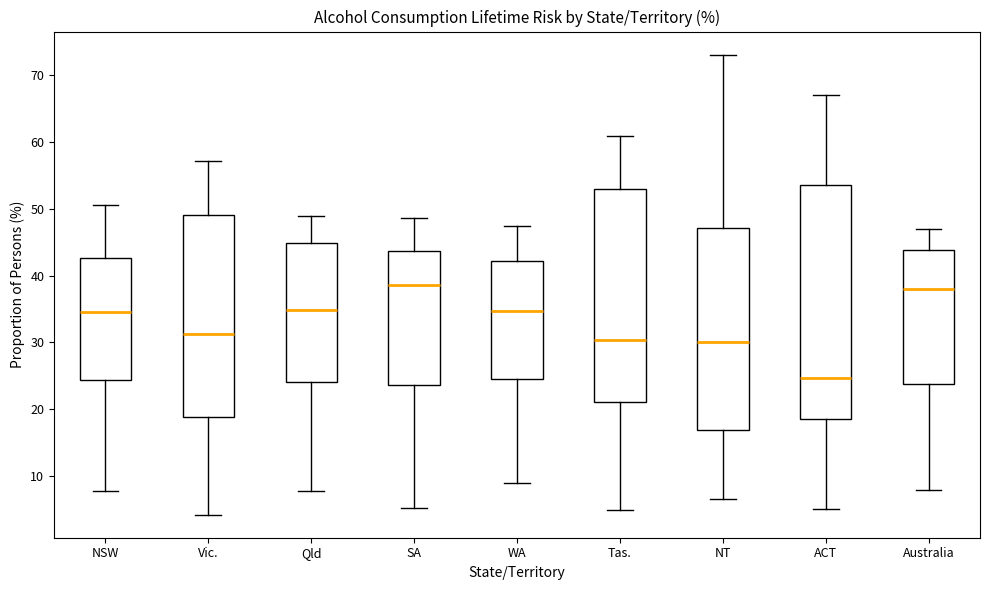

Comparing the boxes themselves (not the whiskers), which one is the tallest?

ACT